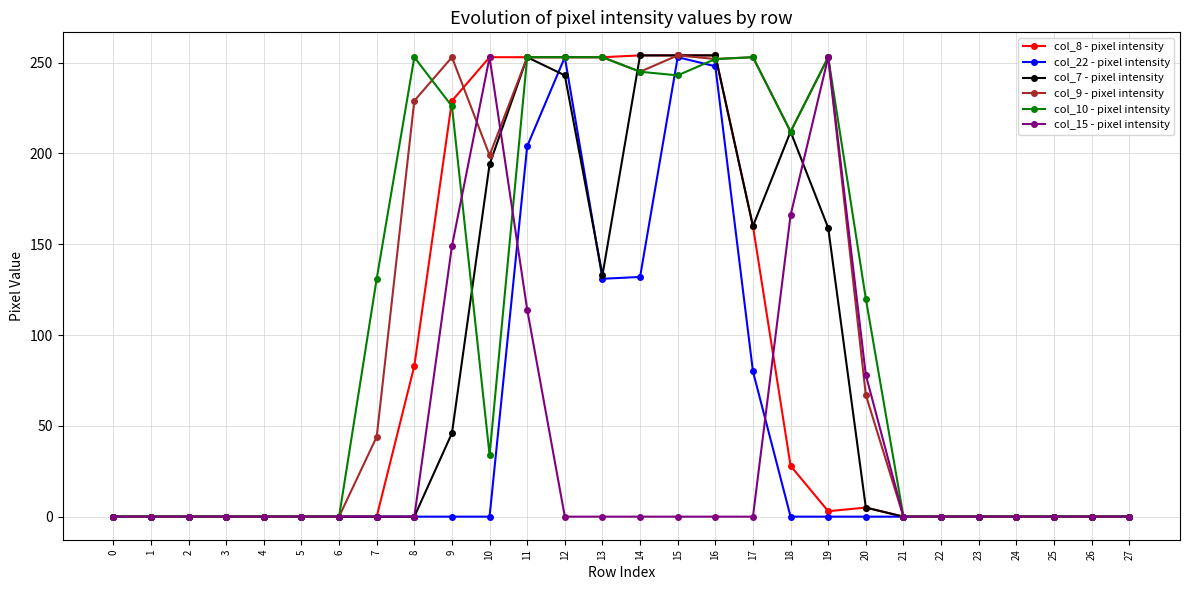

What is the maximum value shown in the chart?

254